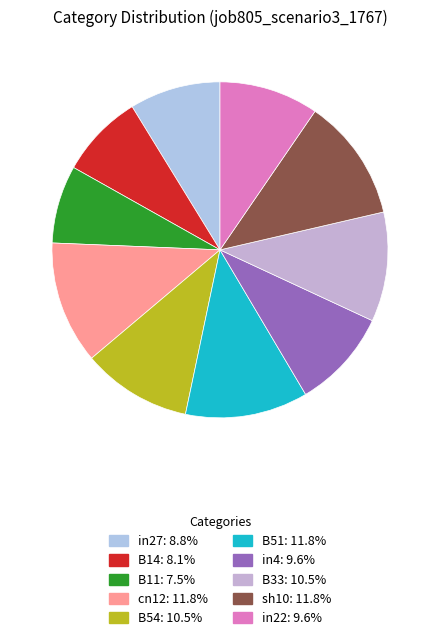

What is the smallest slice in the pie chart?

B11